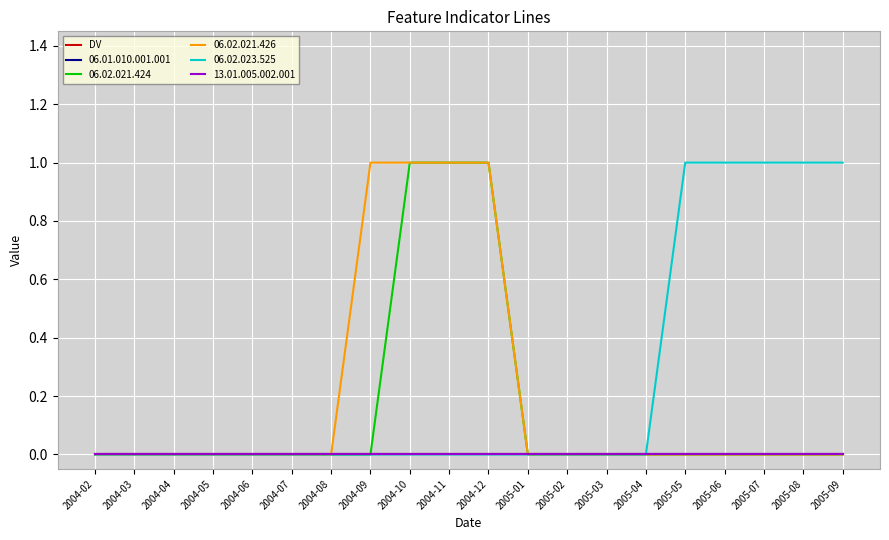

At which label is 06.02.023.525 closest to 0?

2004-02